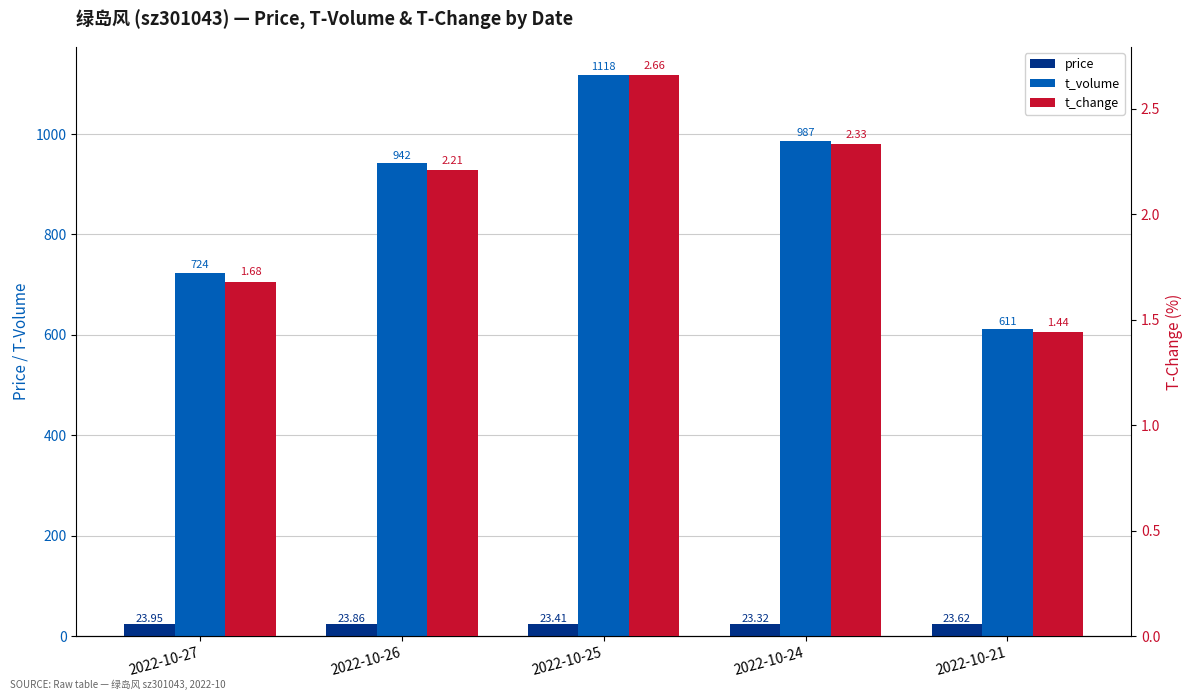

Between 2022-10-27 and 2022-10-21, which series saw the biggest shift?

t_volume